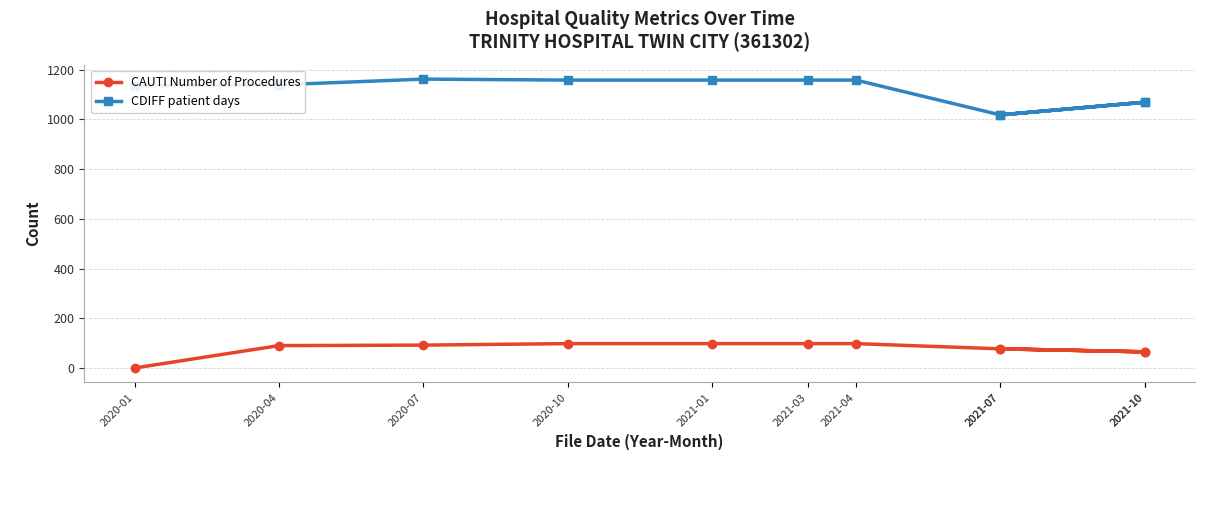

Which series has the largest range (max minus min)?

CDIFF patient days